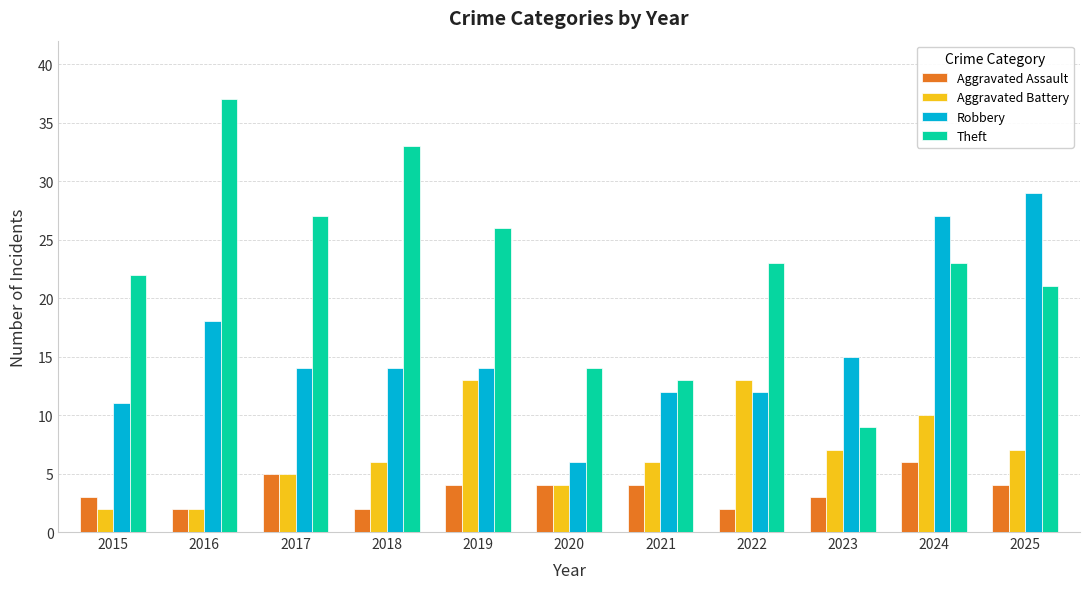

How many data points in Theft are less than 23?

5